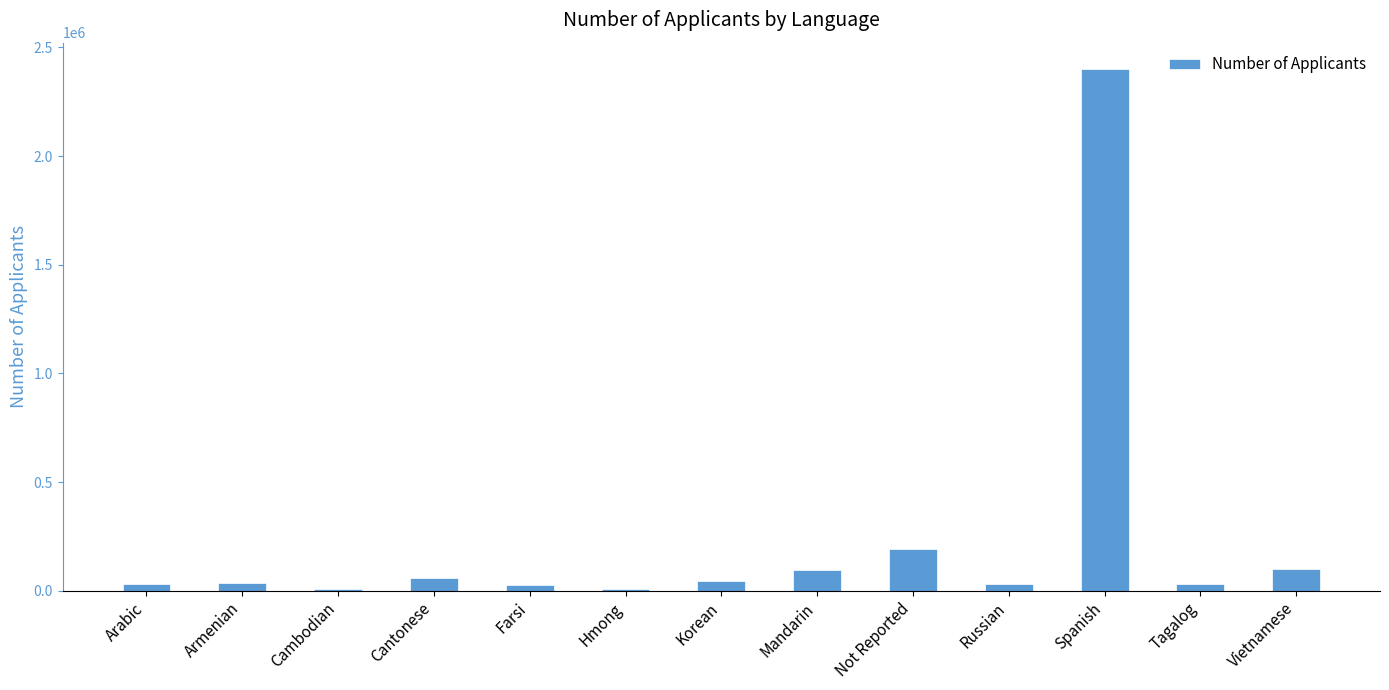

What is the sum of all values?

3074282